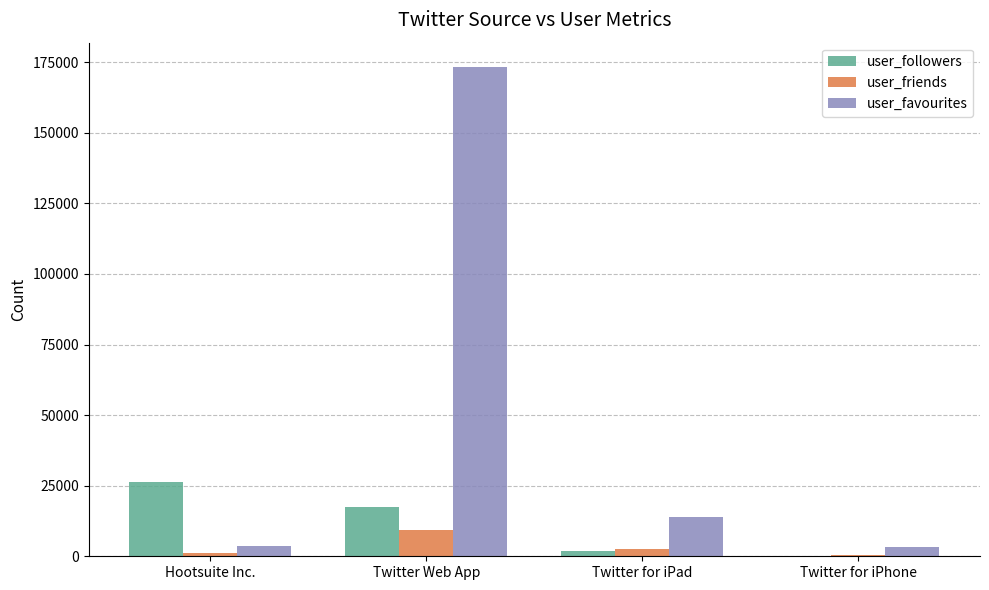

What is the sum of the user_followers values at Twitter for iPad and Twitter for iPhone?

2088